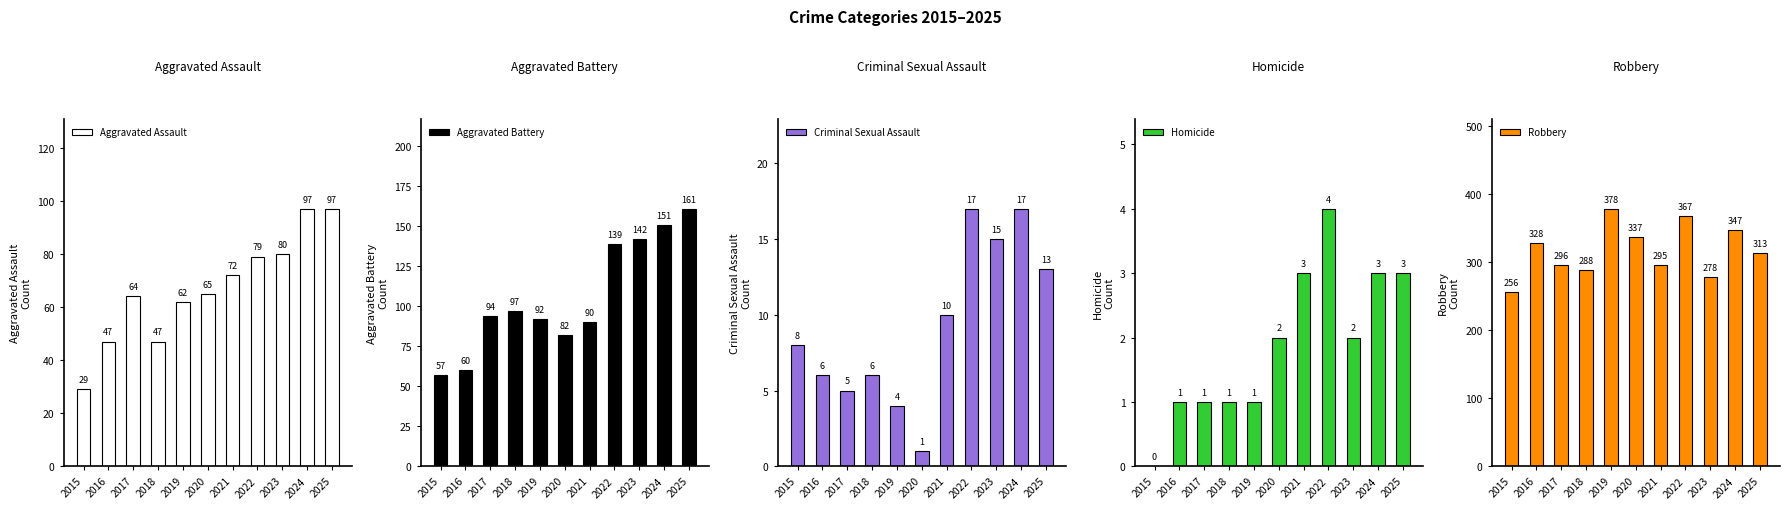

The Homicide series shows 5 at 2024. True or false?

False